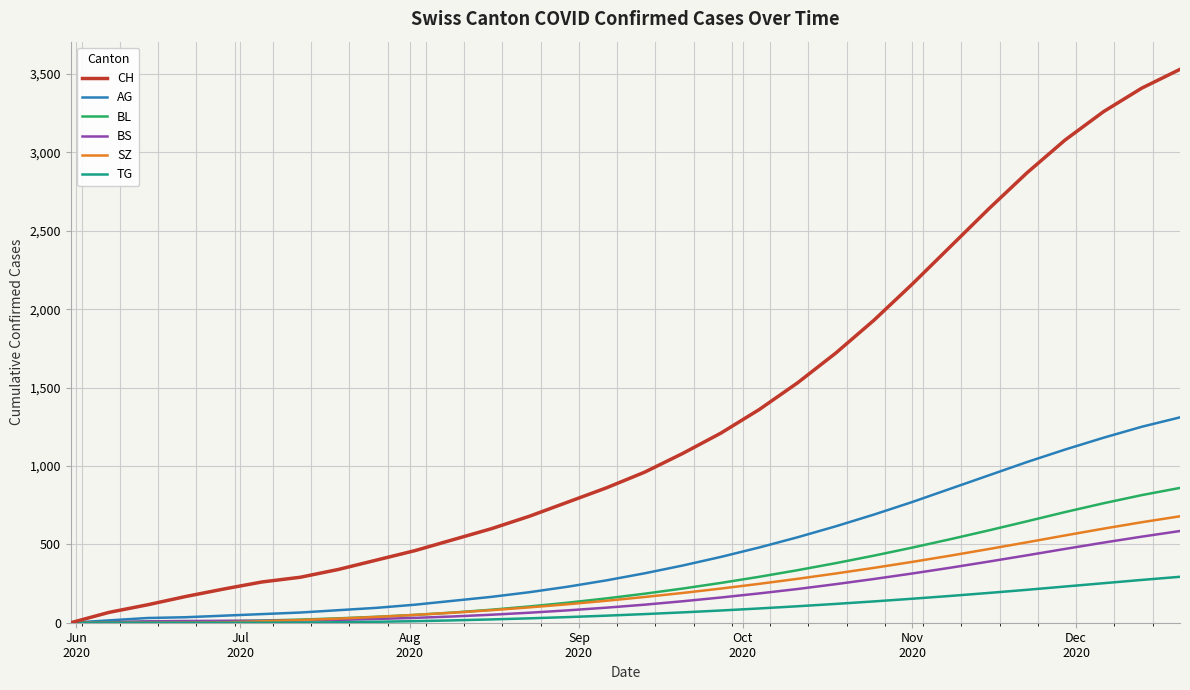

Which series has the largest range (max minus min)?

CH